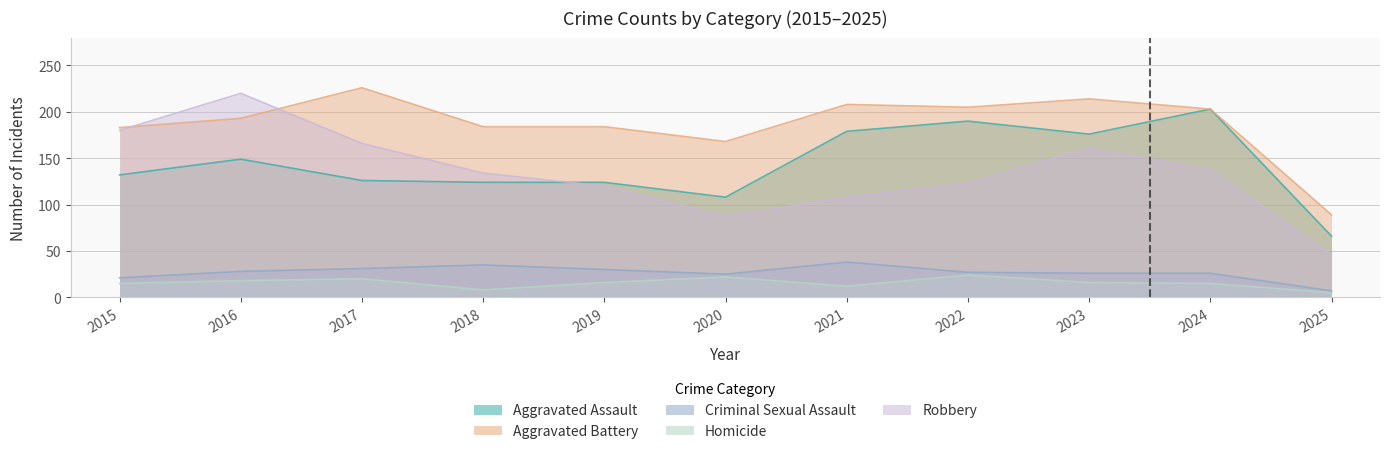

At which label does Criminal Sexual Assault reach its peak?

2021